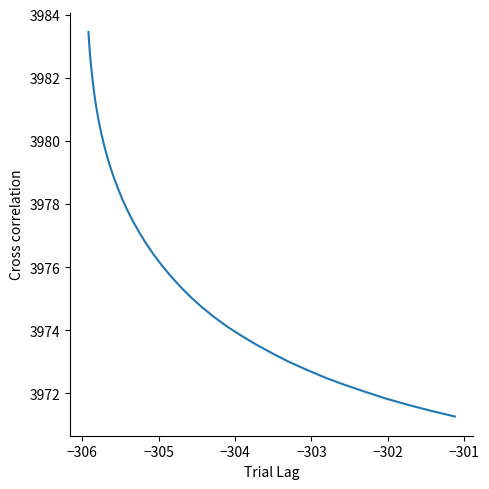

What is the average value?

3976.8